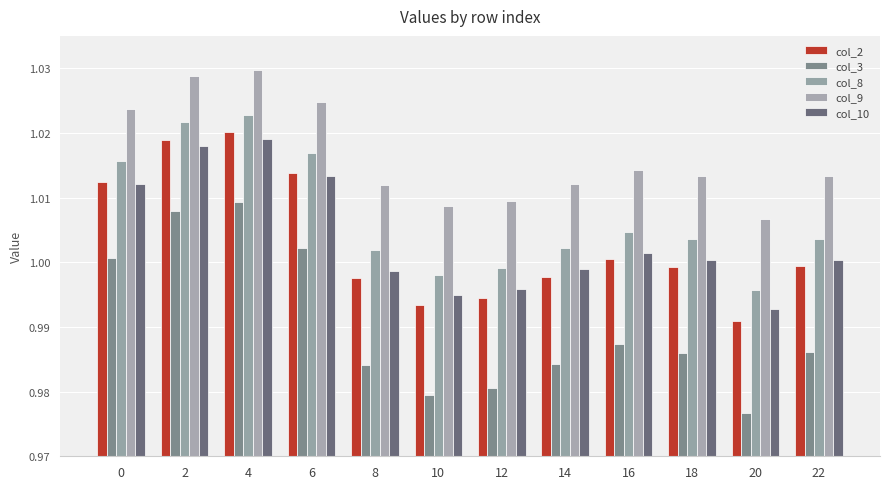

The col_10 series shows 0.3 at 6. True or false?

False